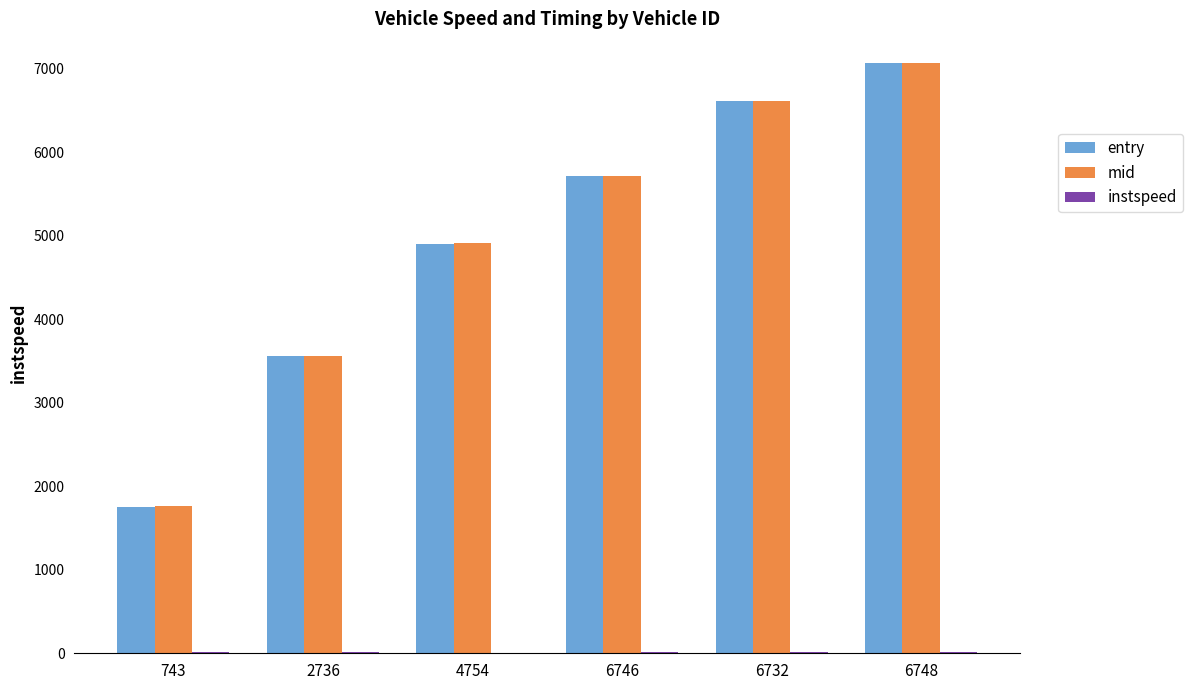

Where is entry nearest to the value 4414?

4754